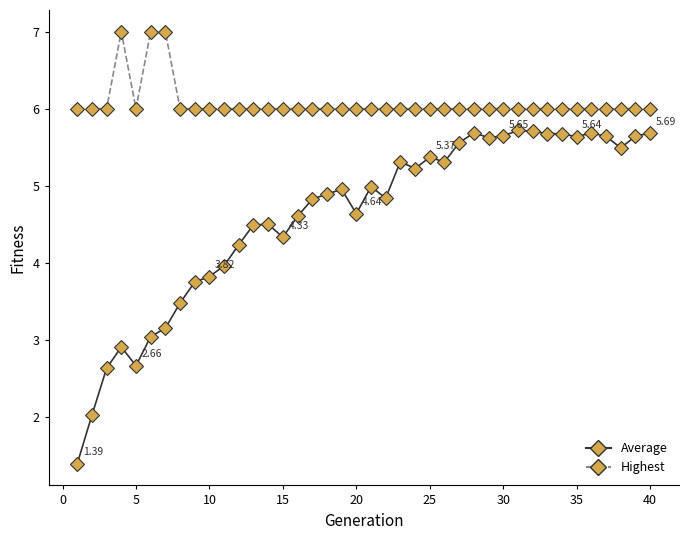

True or false: Highest and Average cross at least once.

False